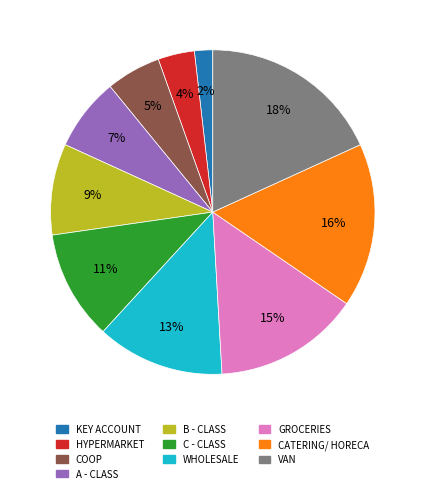

Combined, do CATERING/ HORECA and C - CLASS account for over 50%?

No